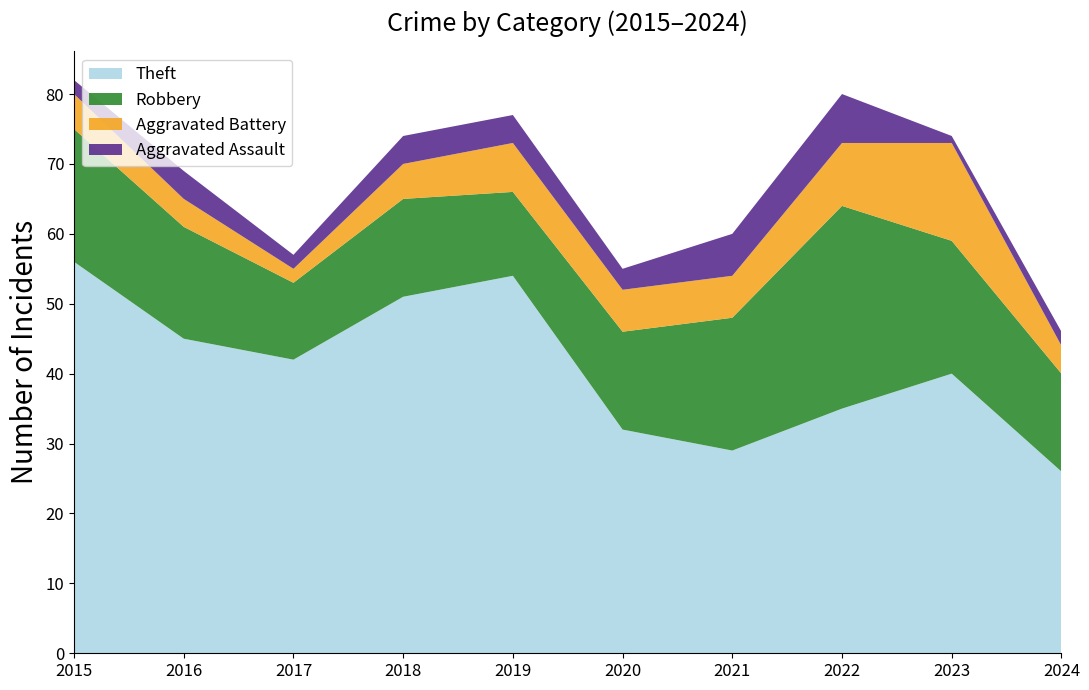

Reading right to left, extract all data points from this chart.

Theft: 2024=26	2023=40	2022=35	2021=29	2020=32	2019=54	2018=51	2017=42	2016=45	2015=56
Robbery: 2024=14	2023=19	2022=29	2021=19	2020=14	2019=12	2018=14	2017=11	2016=16	2015=19
Aggravated Battery: 2024=4	2023=14	2022=9	2021=6	2020=6	2019=7	2018=5	2017=2	2016=4	2015=5
Aggravated Assault: 2024=2	2023=1	2022=7	2021=6	2020=3	2019=4	2018=4	2017=2	2016=4	2015=2